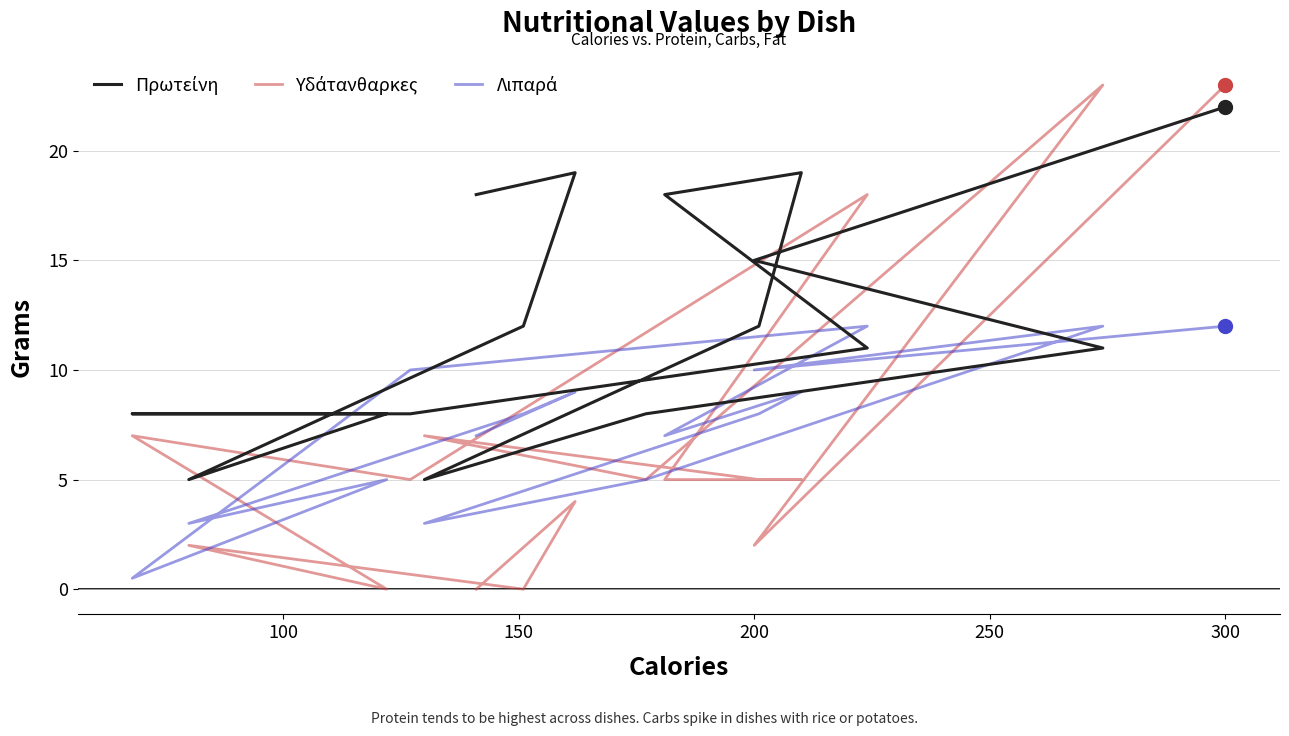

What position from the right is 150?

14